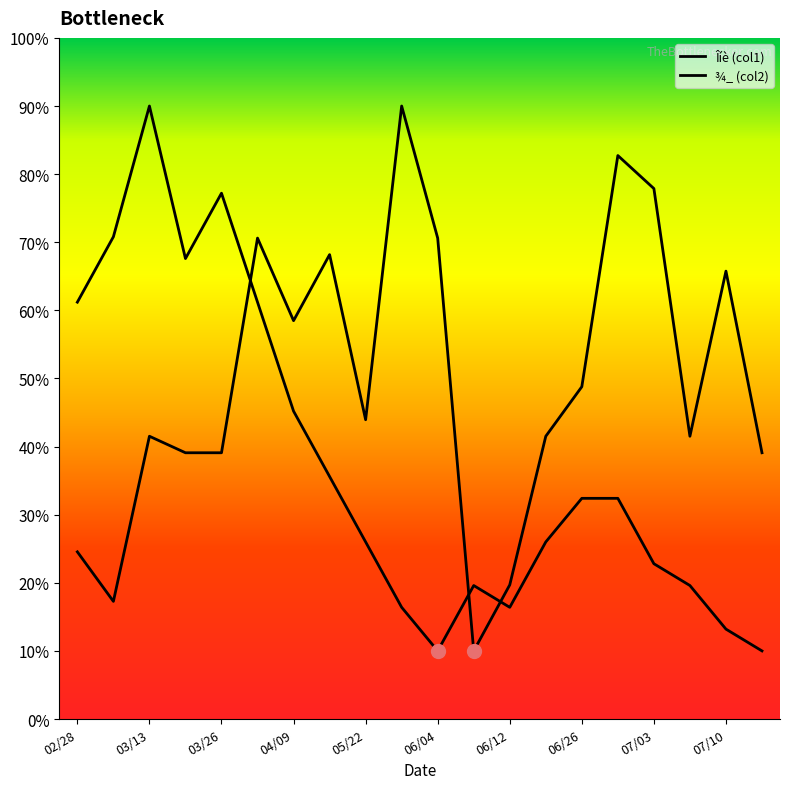

How many lines are shown in the chart?

2